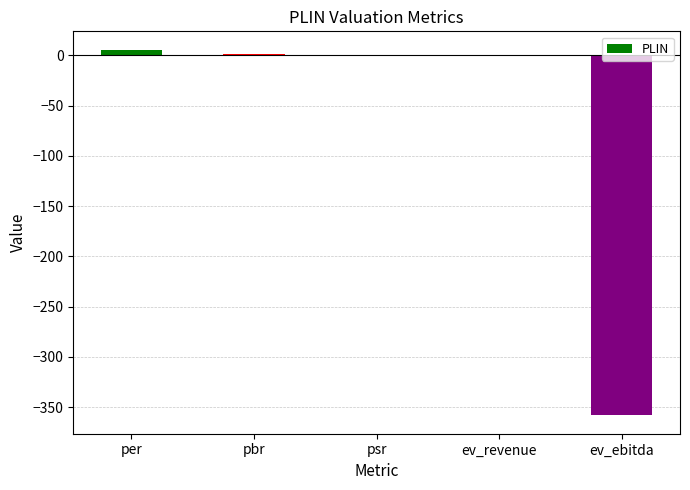

The chart shows a value of -501.6 at ev_ebitda. True or false?

False